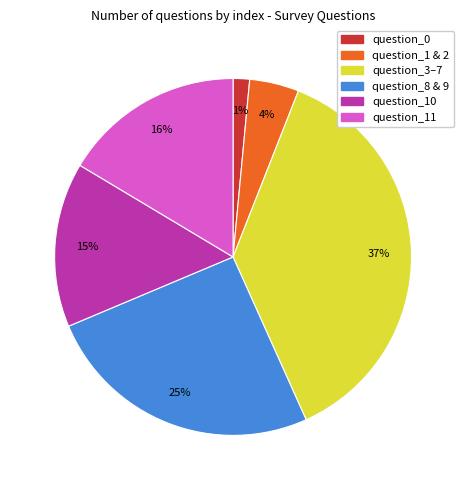

Is there a majority slice in this chart?

No